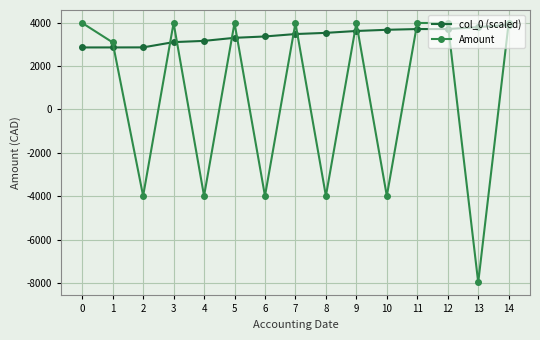

How many values in the Amount series exceed 3987?

8